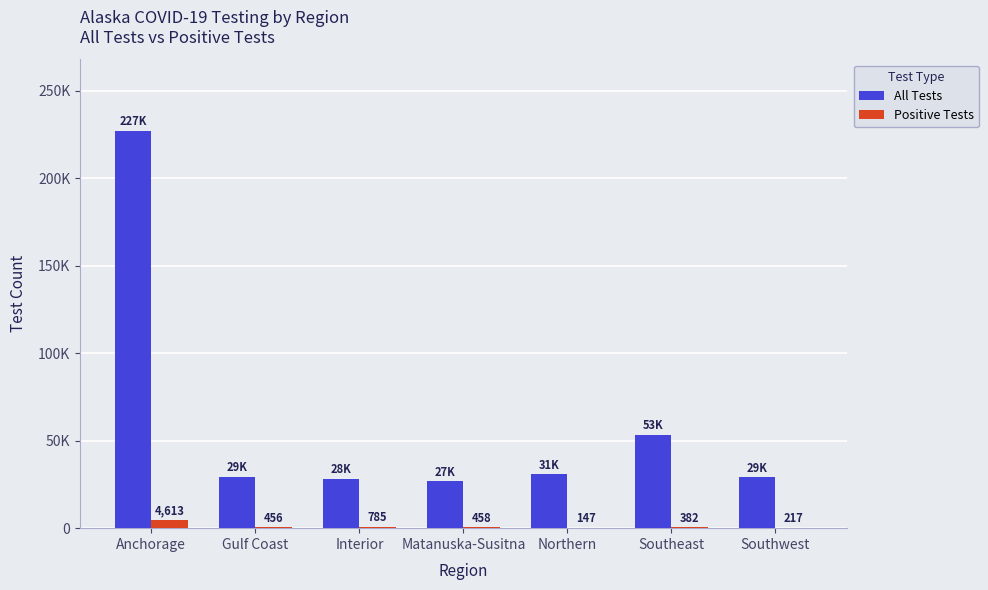

Read the Positive Tests value at Northern.

147